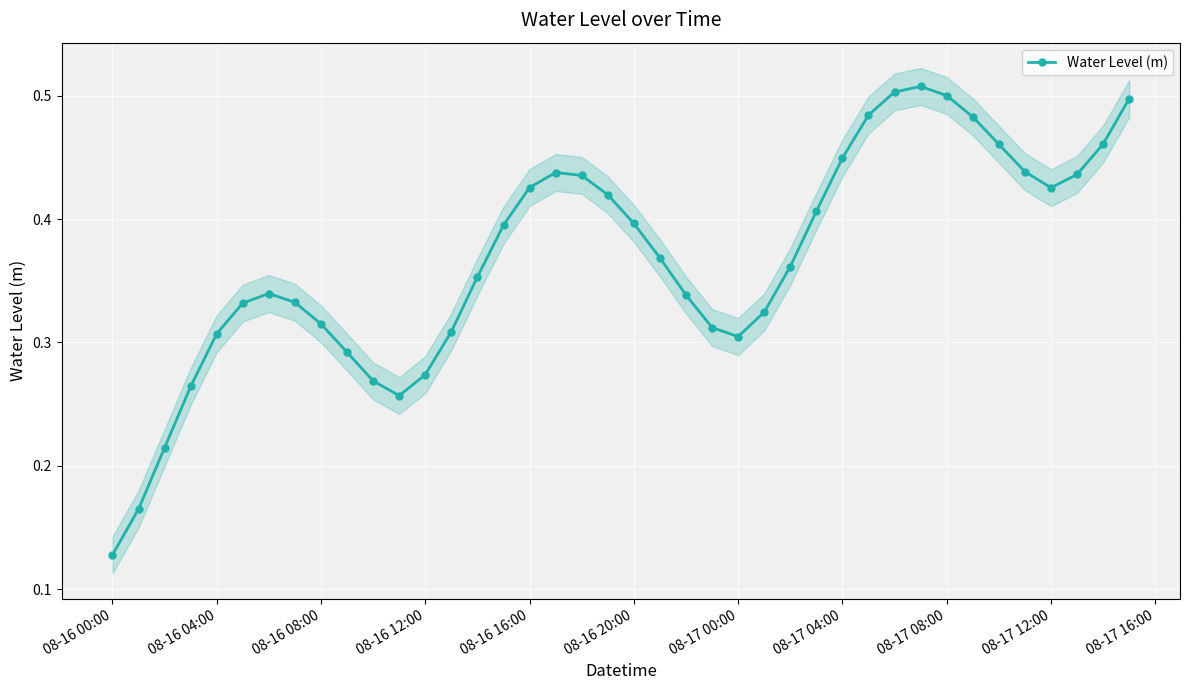

Where is Water Level (m) nearest to the value 0?

08-16 00:00